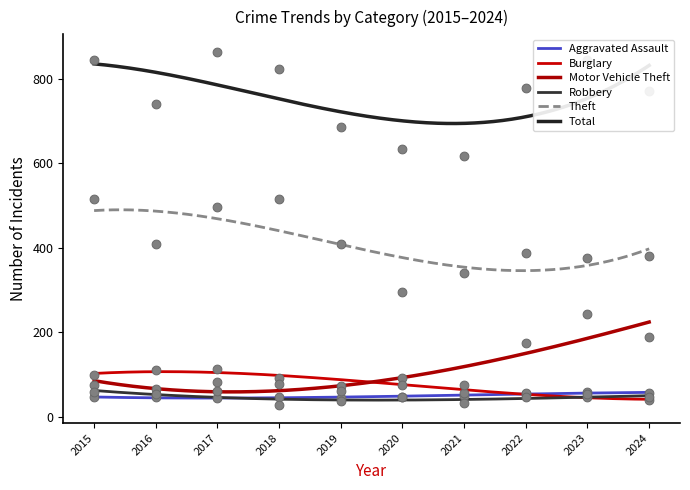

What are all the series names shown in the legend?

Aggravated Assault, Burglary, Motor Vehicle Theft, Robbery, Theft, Total